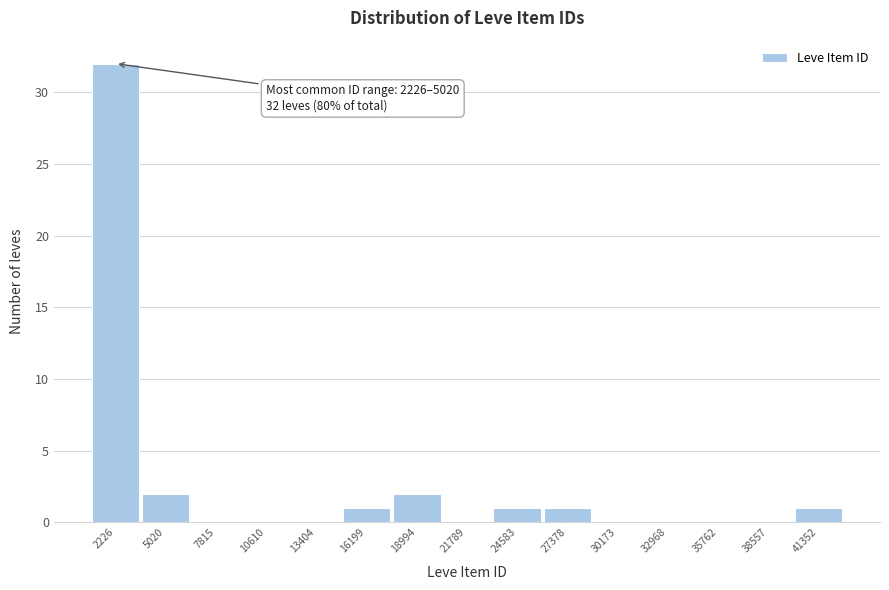

Reading left to right, what are all the values shown in this chart?

2226=32	5020=2	7815=0	10610=0	13404=0	16199=1	18994=2	21789=0	24583=1	27378=1	30173=0	32968=0	35762=0	38557=0	41352=1